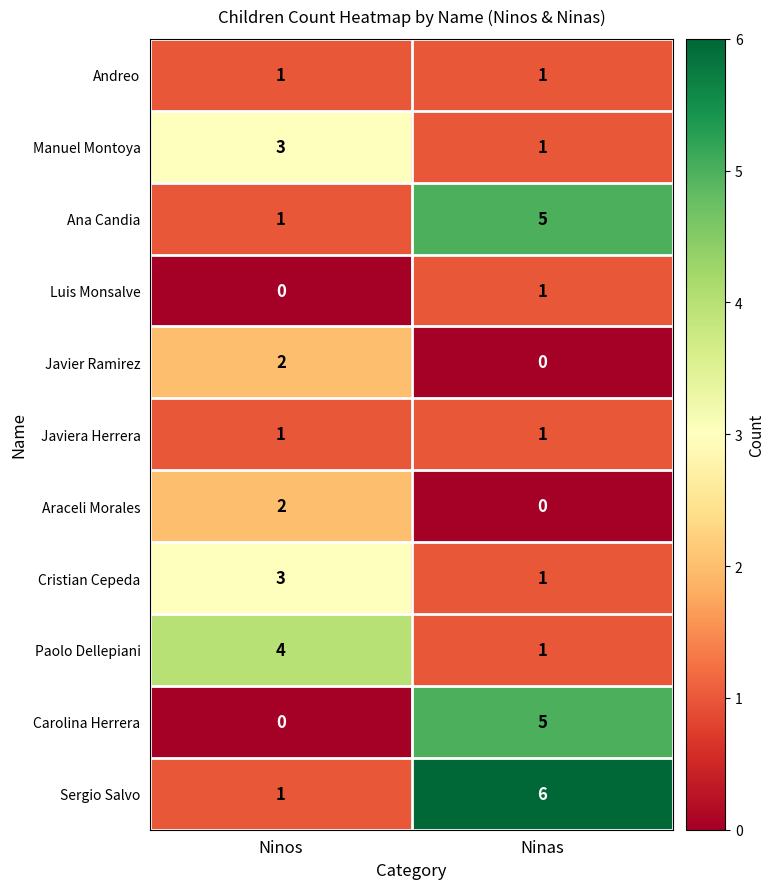

What is the sum of the Cristian Cepeda values at Ninas and Ninos?

4